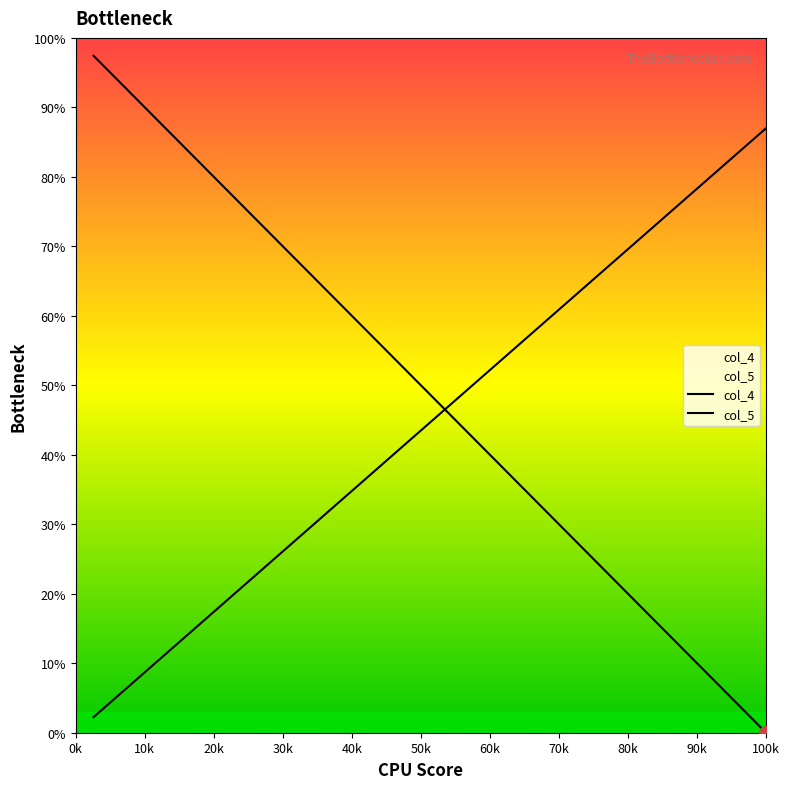

How many lines are shown in the chart?

2